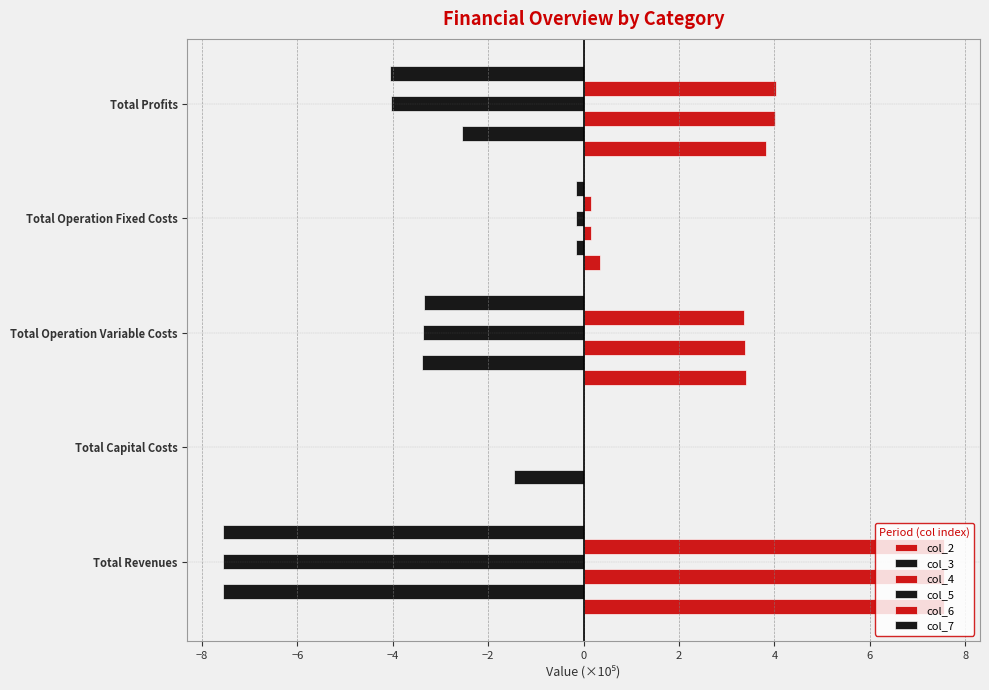

What is the value of the col_6 bar at the 5th from the left?

4.0